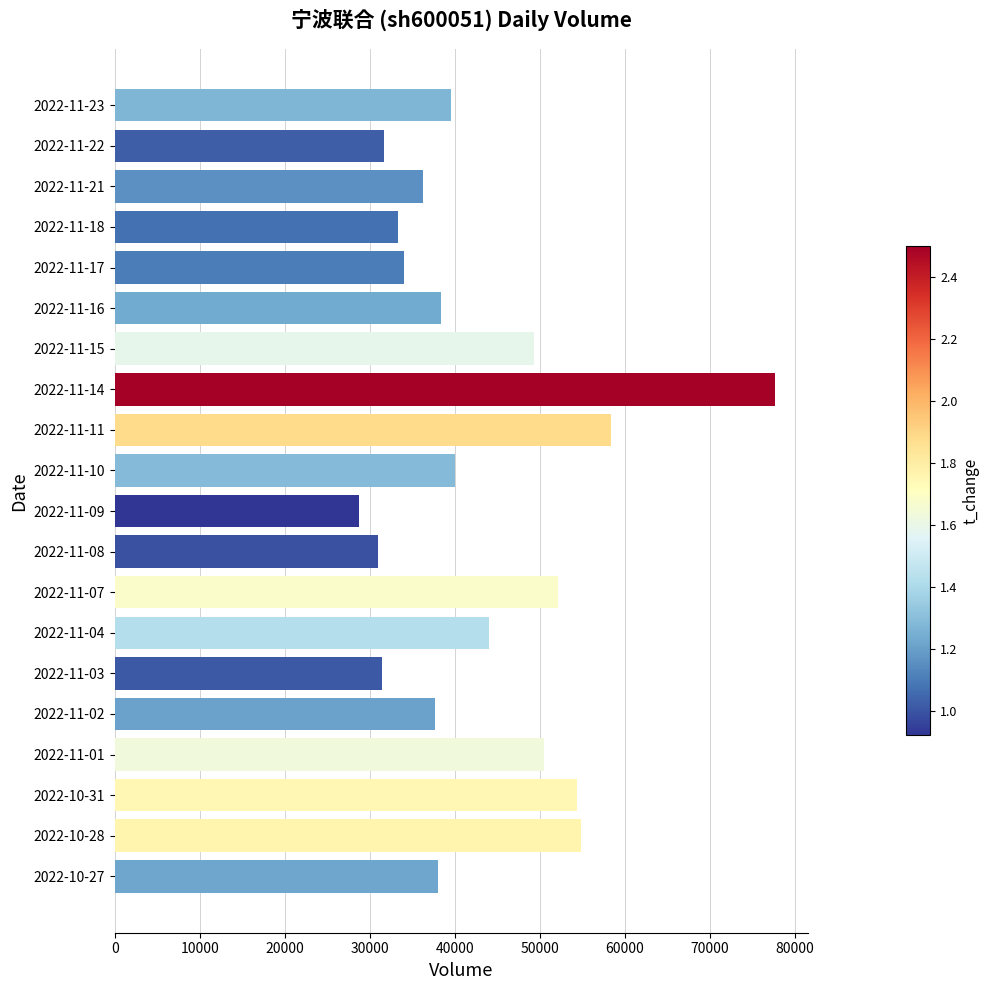

What is the label of the 11th bar from the bottom?

2022-11-10